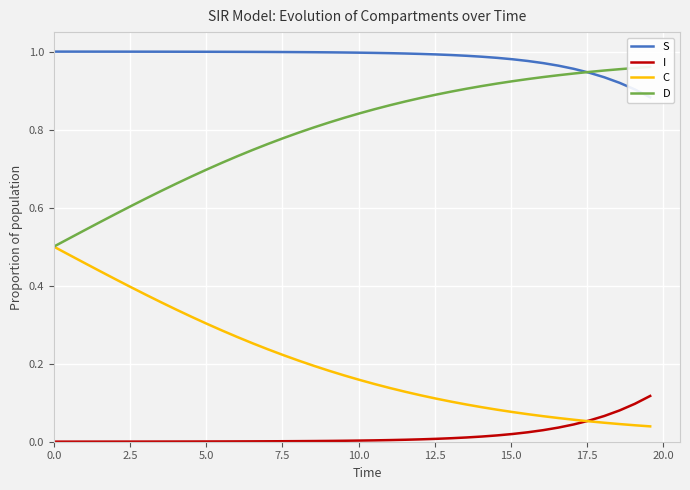

What is the greatest value displayed?

1.0